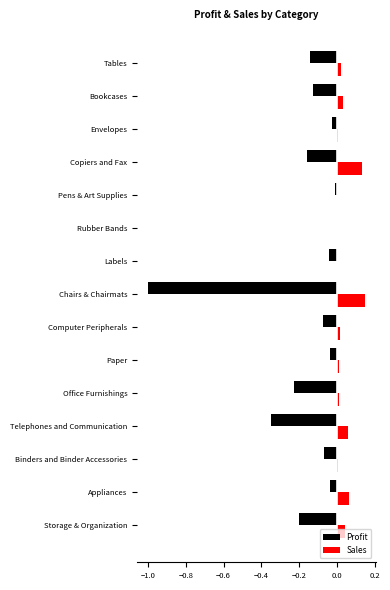

Between Telephones and Communication and Pens & Art Supplies, which series saw the biggest shift?

Profit